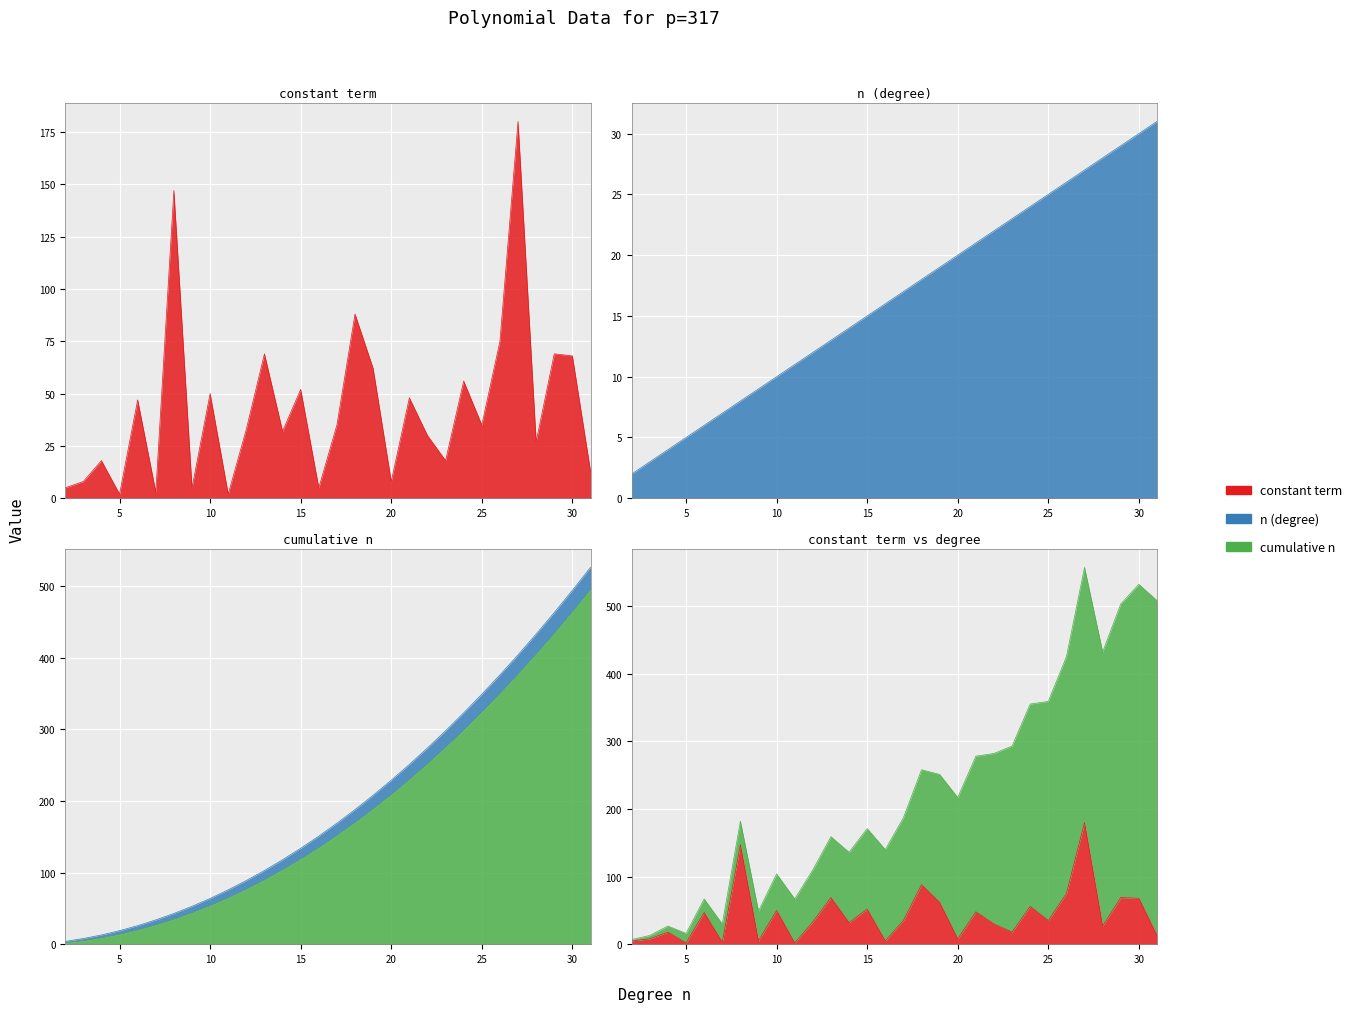

Between 2 and 18, which series saw the biggest shift?

cumulative n